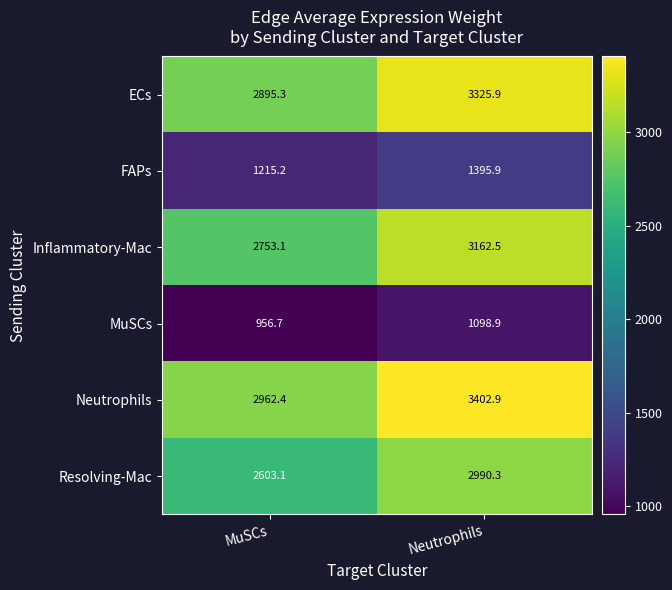

What is the sum of all MuSCs values?

2055.6